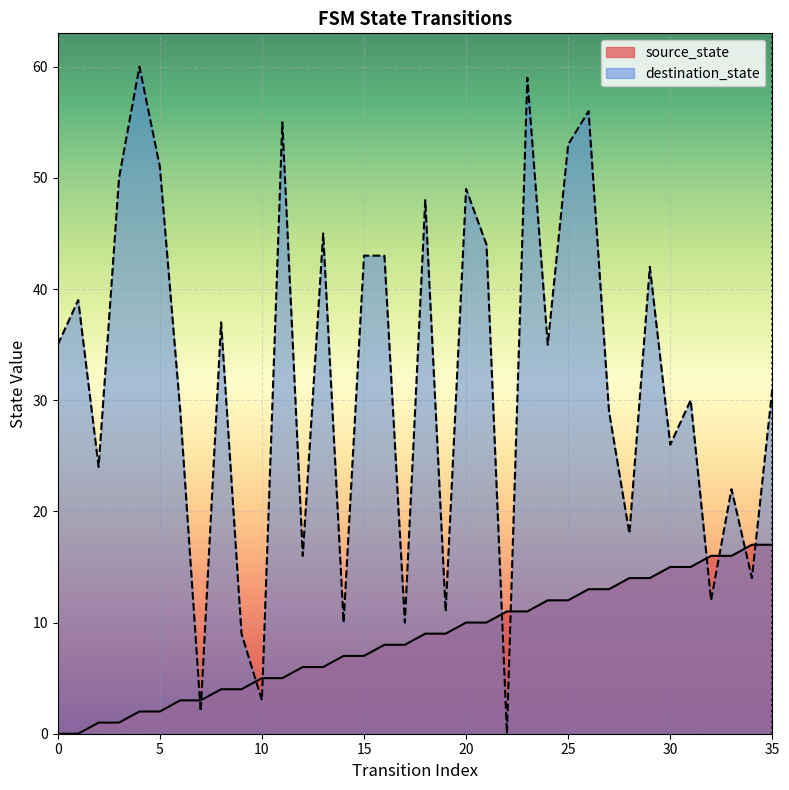

True or false: source_state has a value of 8 at 17.

True